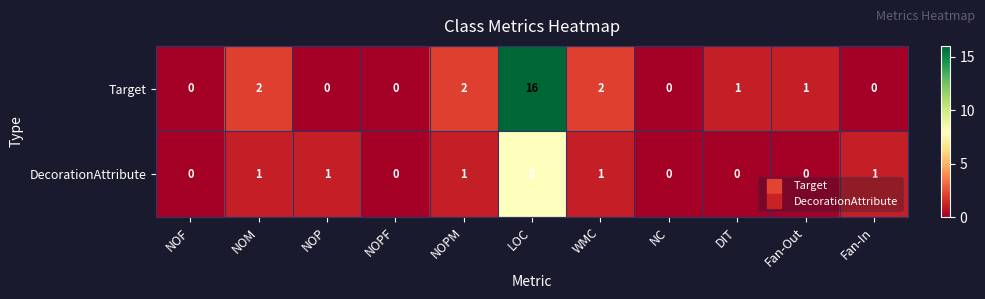

Reading left to right, list all the values displayed in this chart.

Target: 0	2	0	0	2	16	2	0	1	1	0
DecorationAttribute: 0	1	1	0	1	8	1	0	0	0	1